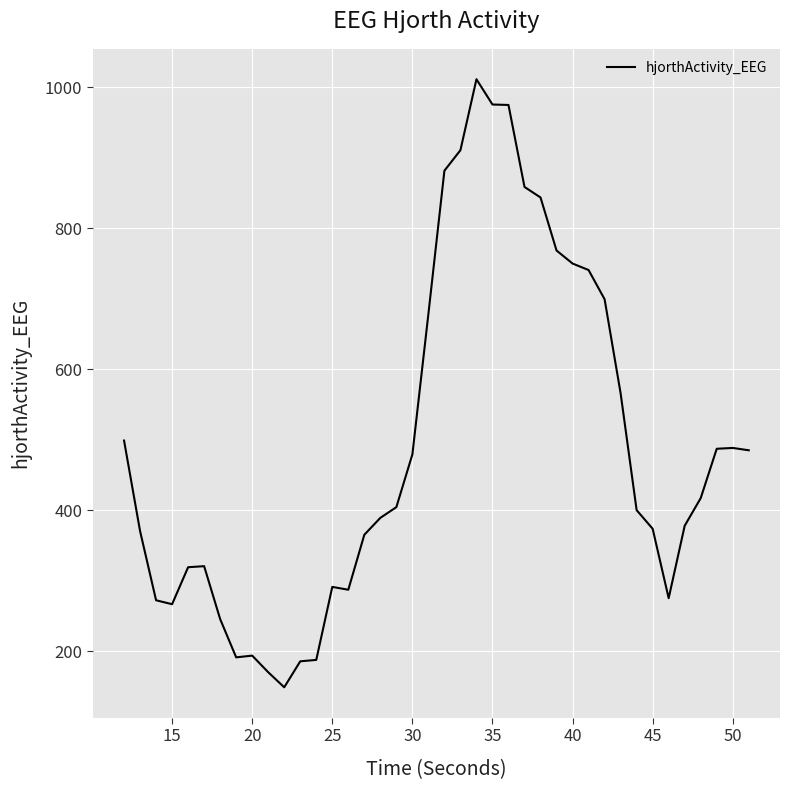

What is the greatest value displayed?

1011.3